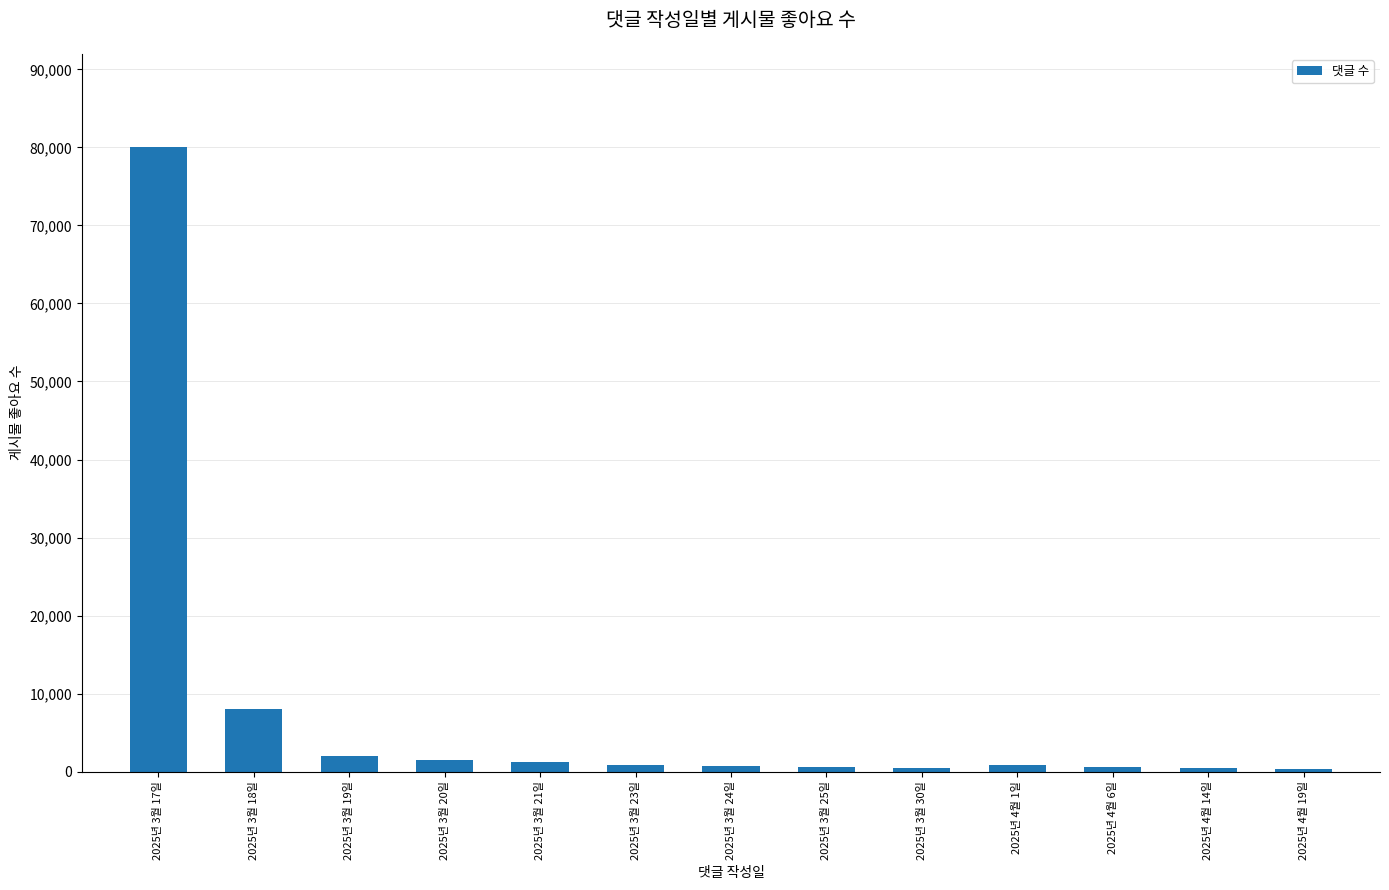

Where is the data nearest to the value 40150?

2025년 3월 18일